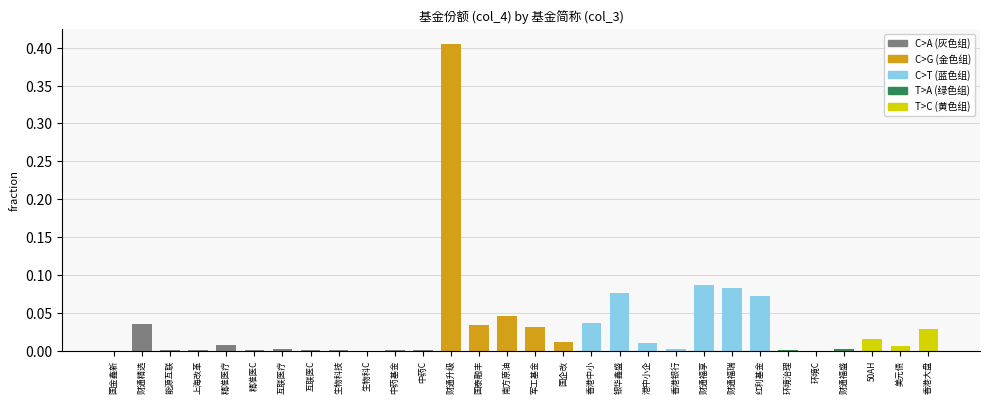

The chart shows a value of 0.0 at 生物科C. True or false?

True